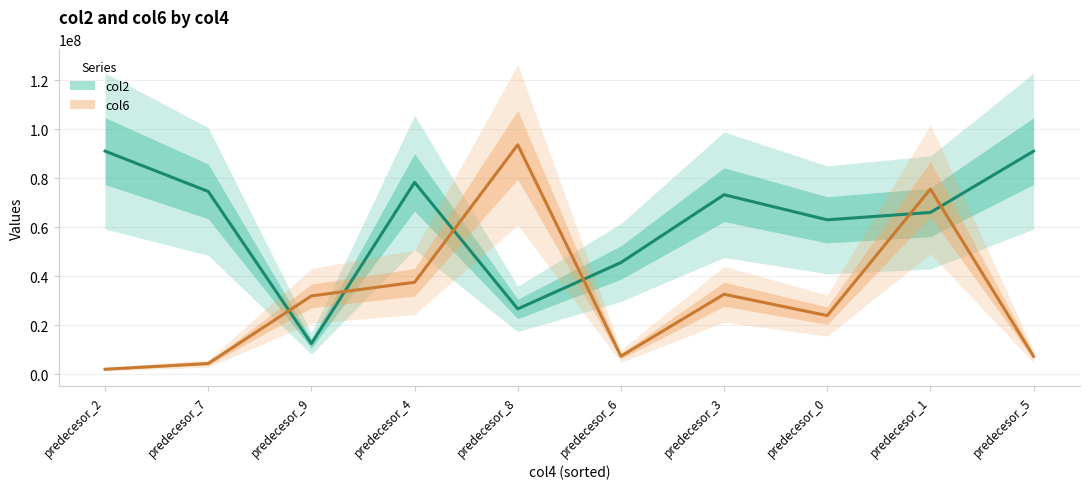

Which category has the highest value in the col6 series?

predecesor_8